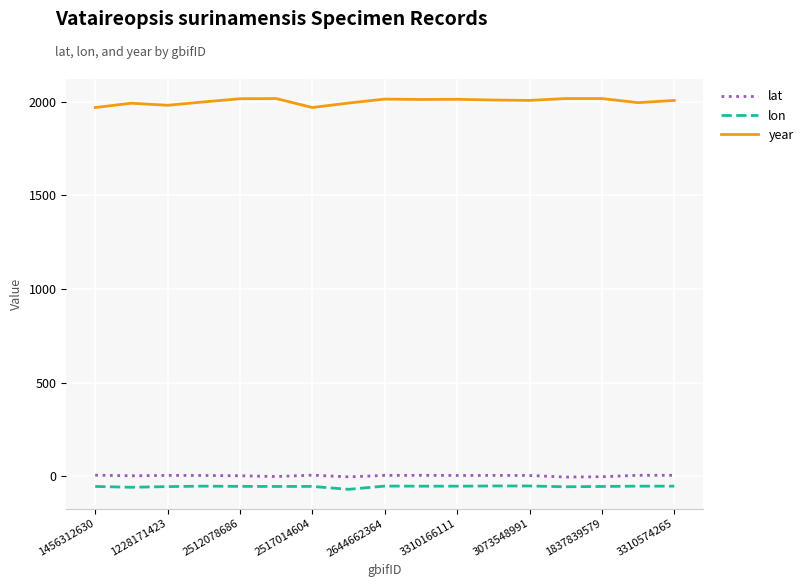

What is the minimum value for lon?

-70.2